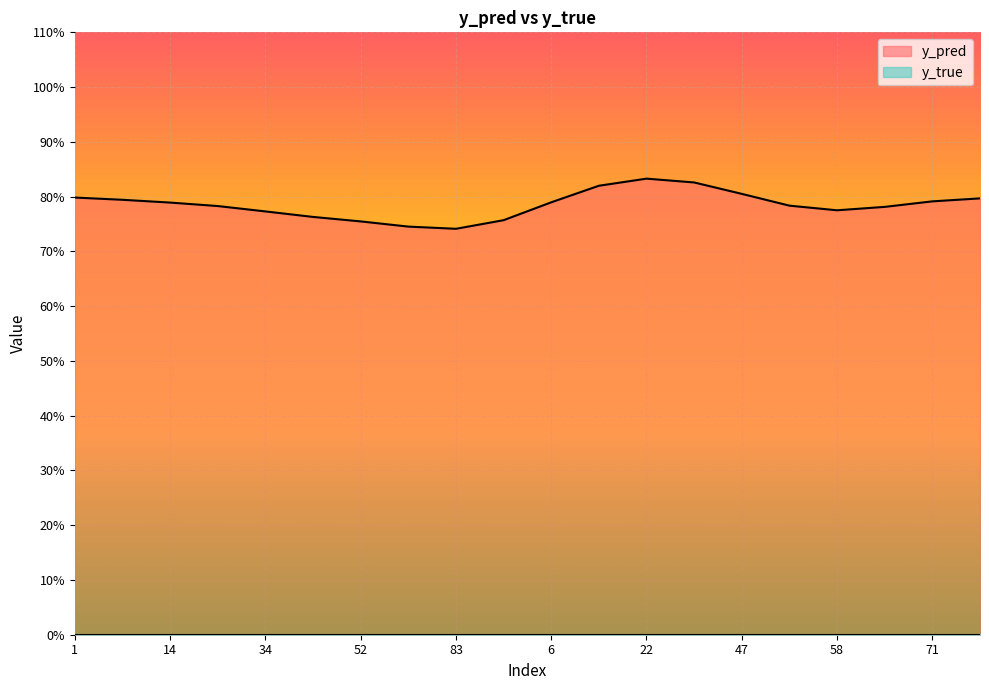

How many lines are shown in the chart?

2